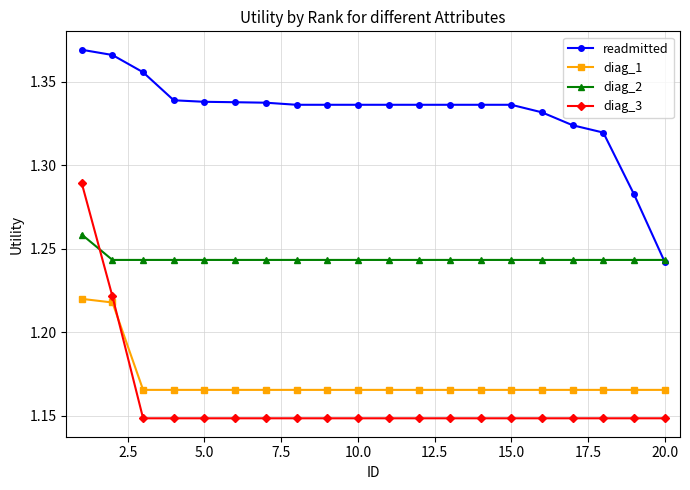

True or false: diag_1 and diag_2 cross at least once.

False